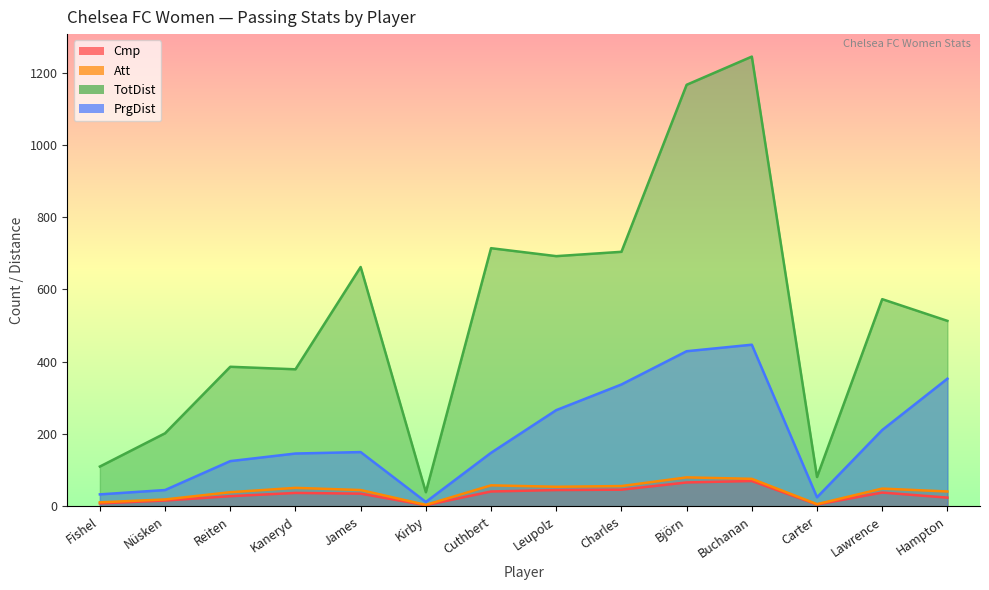

Which category has the lowest value across all series?

Kirby